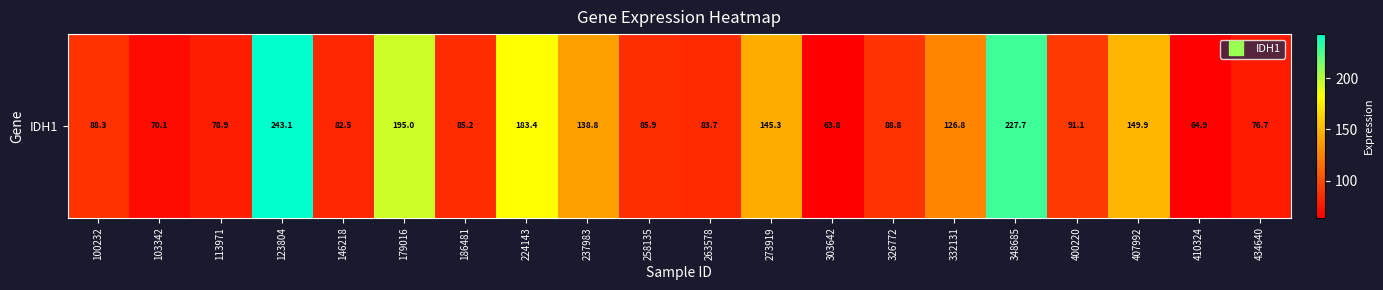

At which category does the chart reach its minimum across all series?

303642